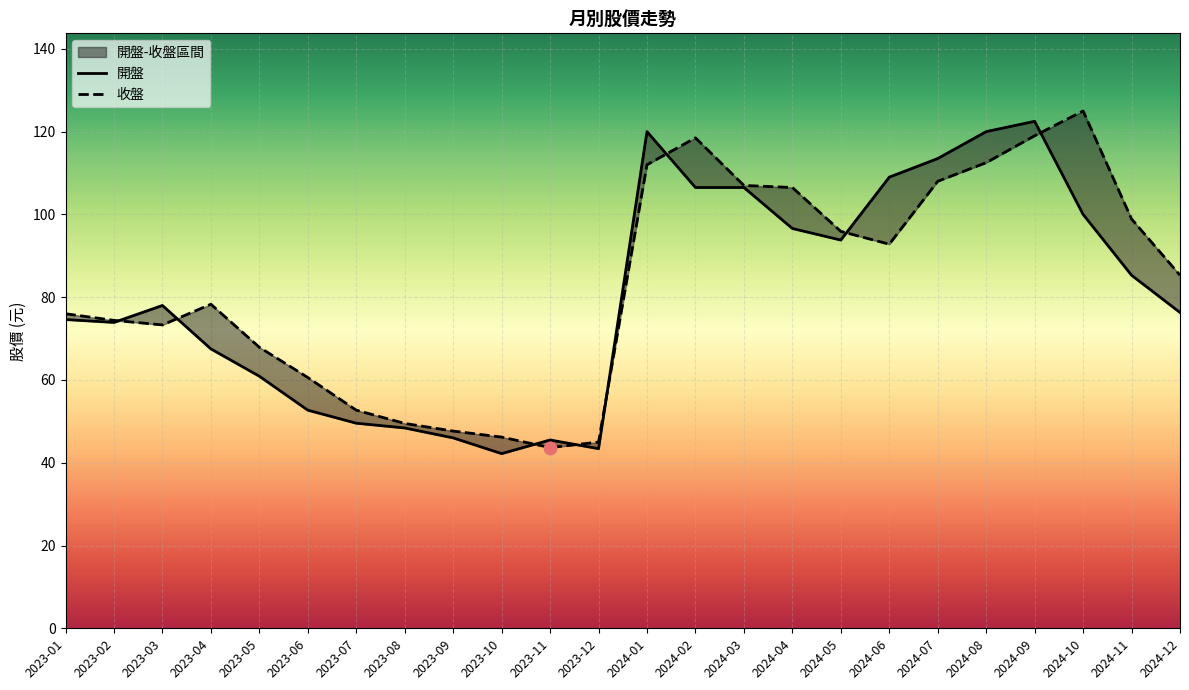

At which category is the sum across all series the highest?

2024-09